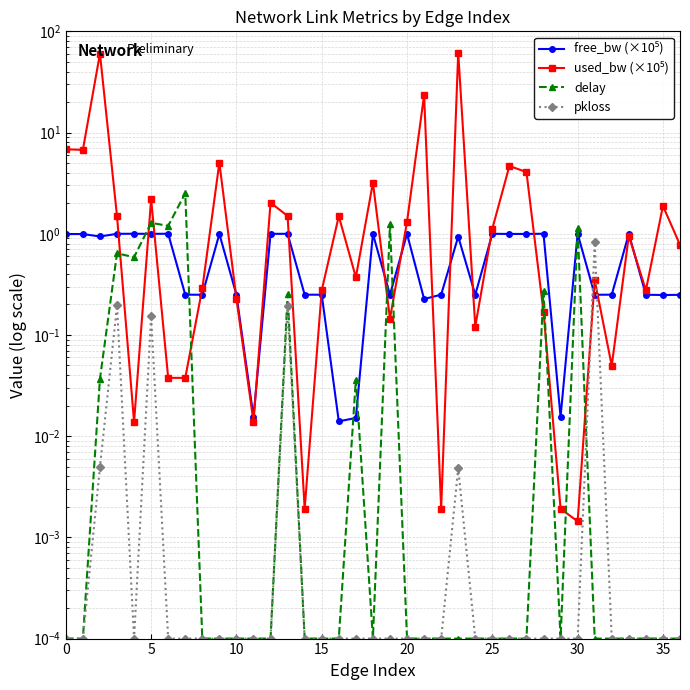

What is the sum of all used_bw (×10⁵) values?

193.0